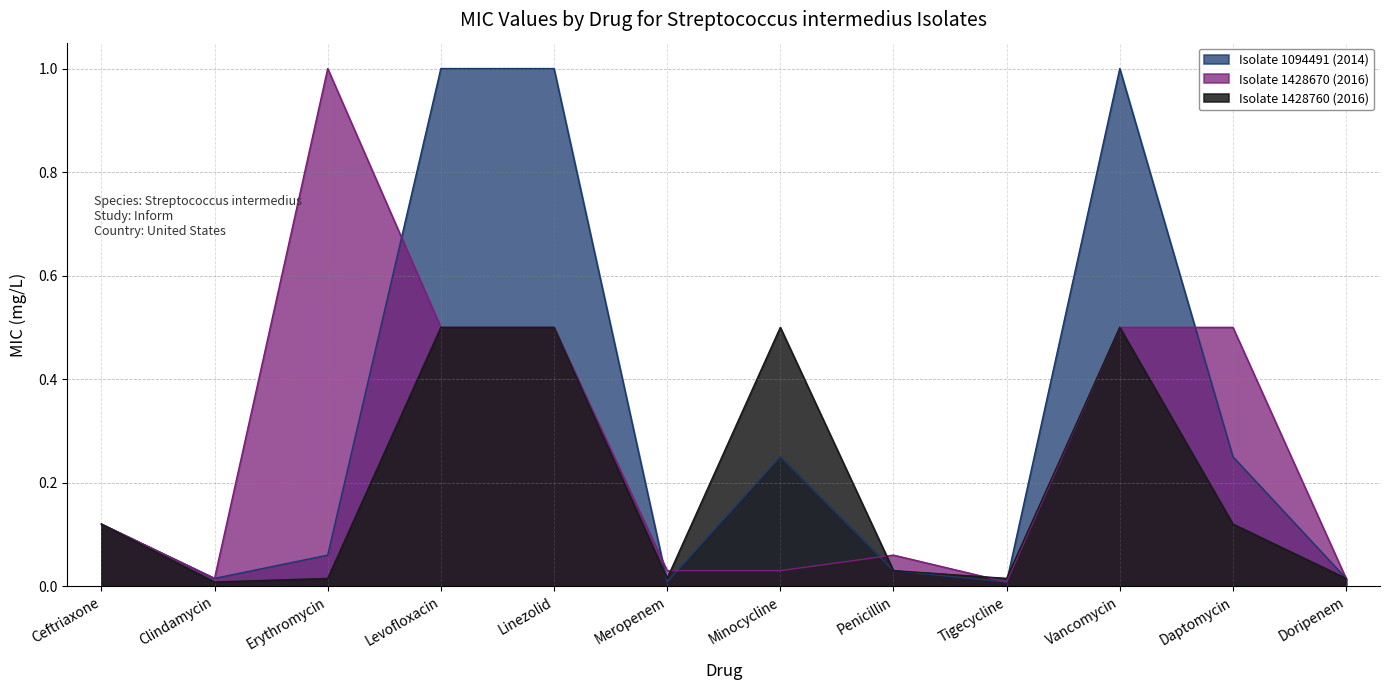

Which has a higher value, Penicillin or Ceftriaxone?

Ceftriaxone